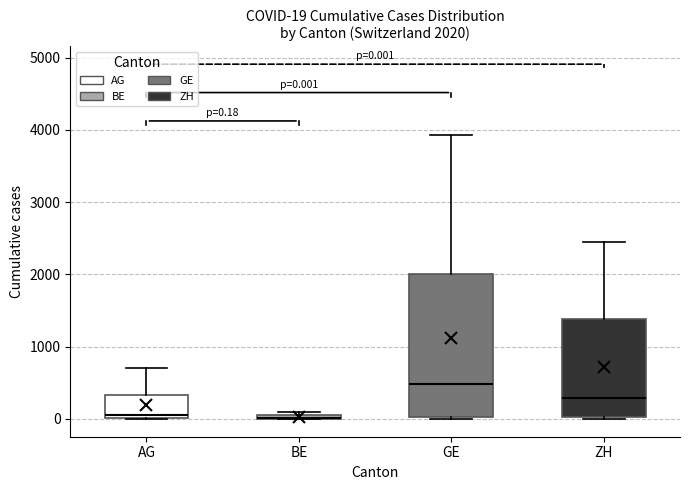

Comparing the boxes themselves (not the whiskers), which one is the tallest?

GE